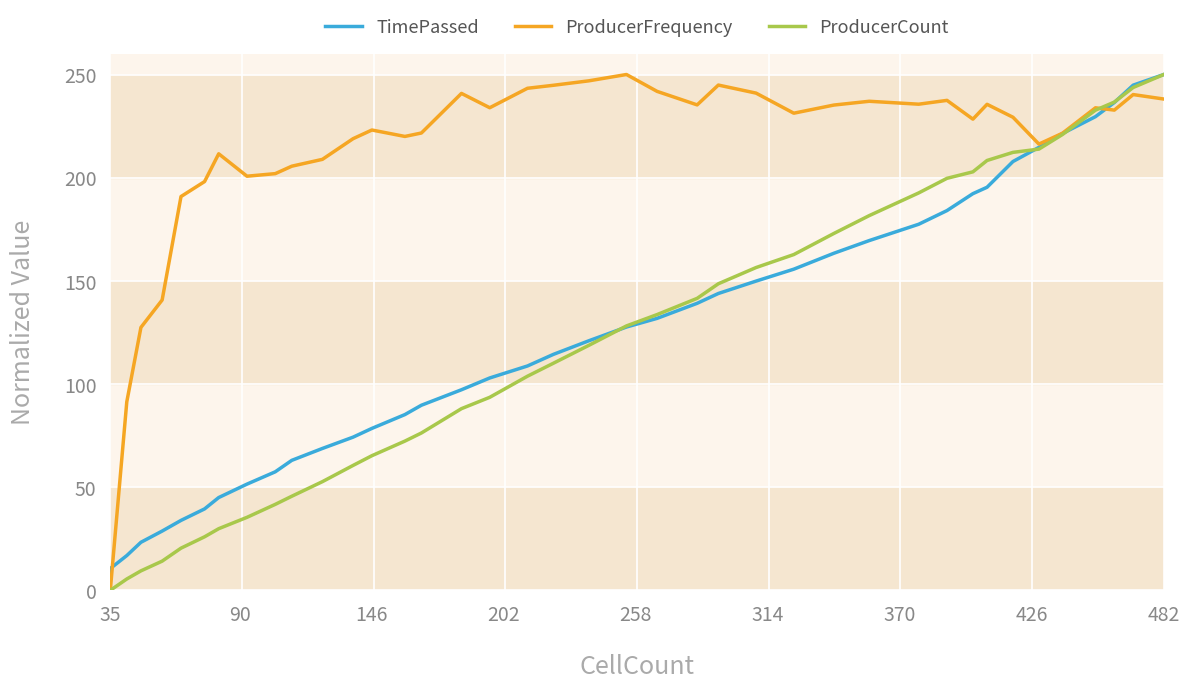

How many data points does each series have?

40